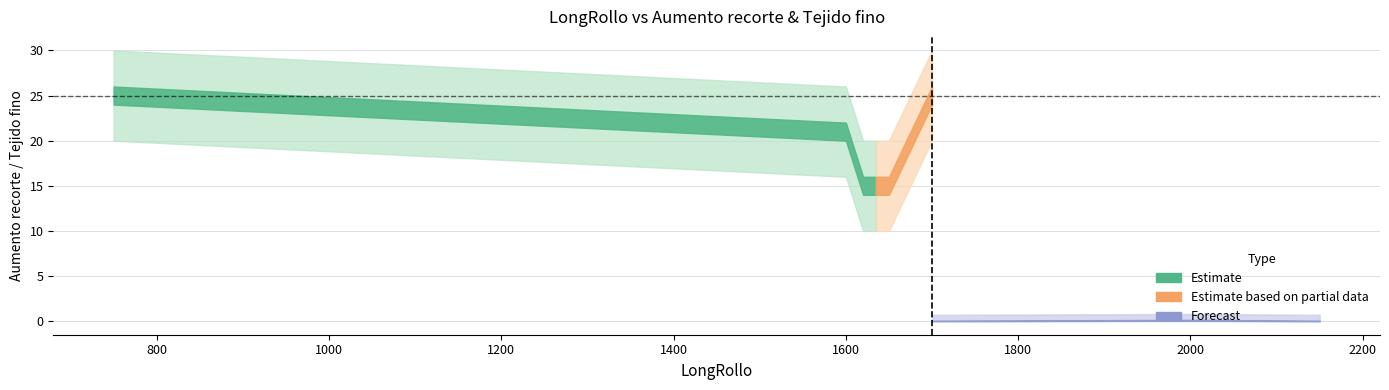

How many data points in Tejido fino are above 0?

5